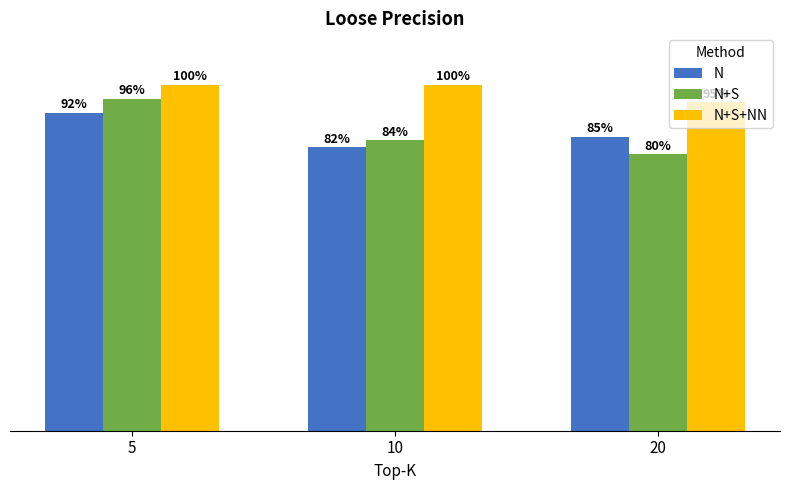

What is the sum of all N+S values?

2.6